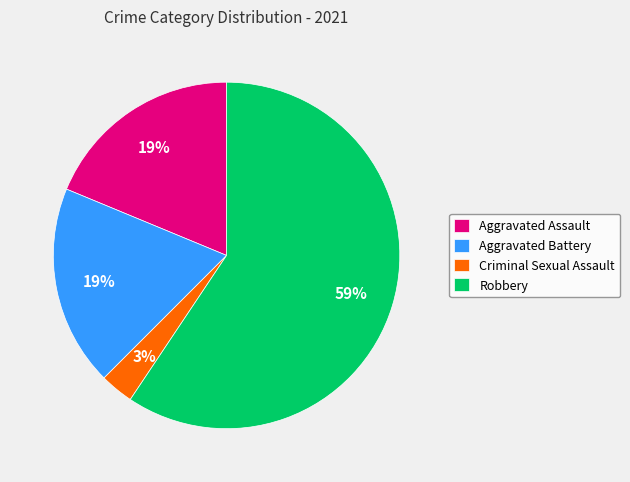

Which category has the smallest portion of the pie?

Criminal Sexual Assault